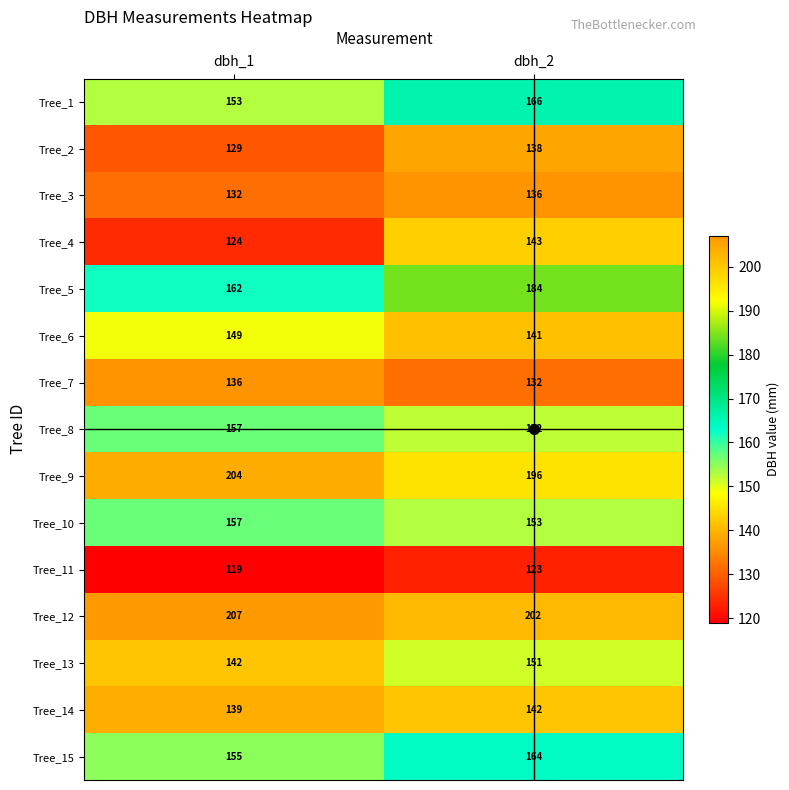

At which category does the chart reach its minimum across all series?

dbh_1